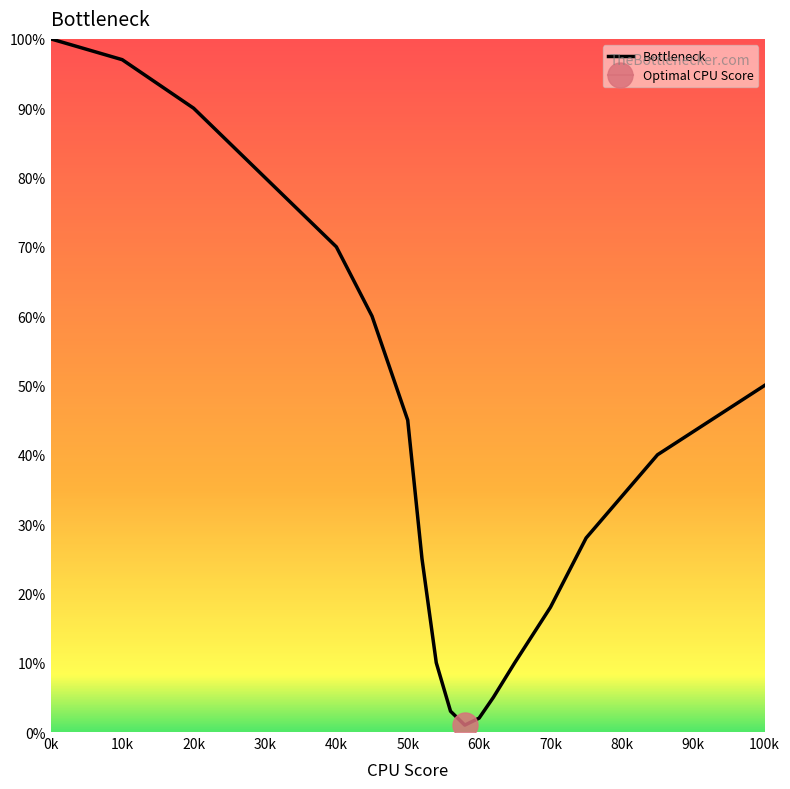

The value of Bottleneck at 100k is 50. True or false?

True